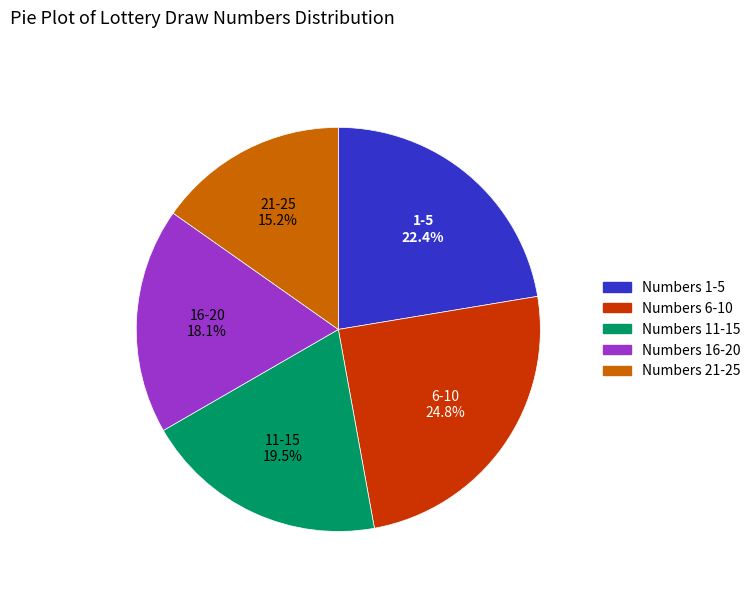

Is there a majority slice in this chart?

No